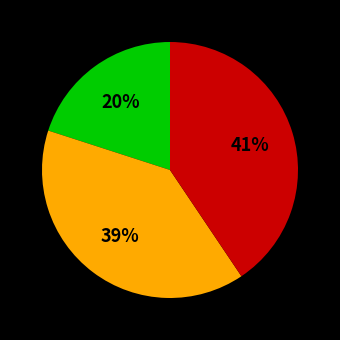

To the nearest percent, what is the difference between the largest and smallest slice percentages?

21%